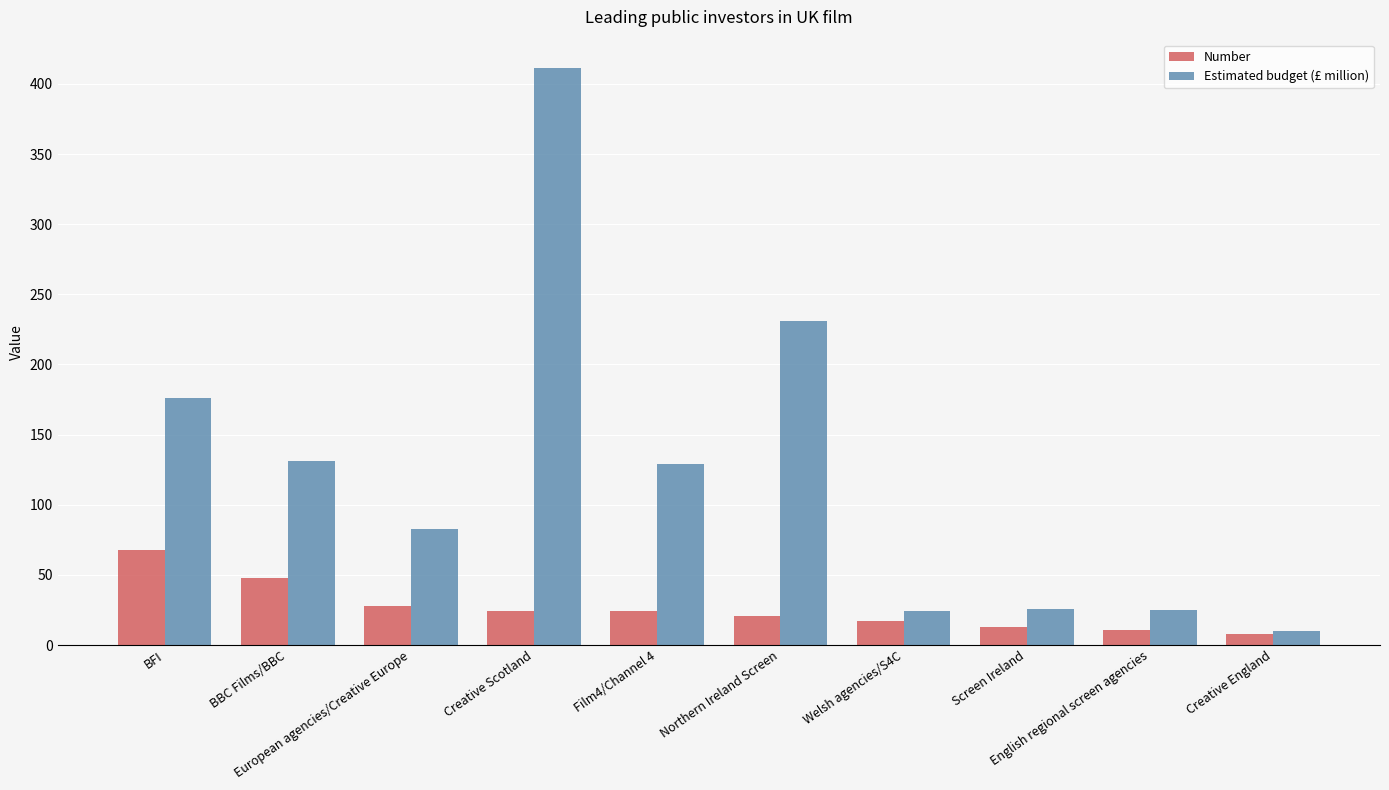

Rank the series by their average value, from lowest to highest.

Number, Estimated budget (£ million)